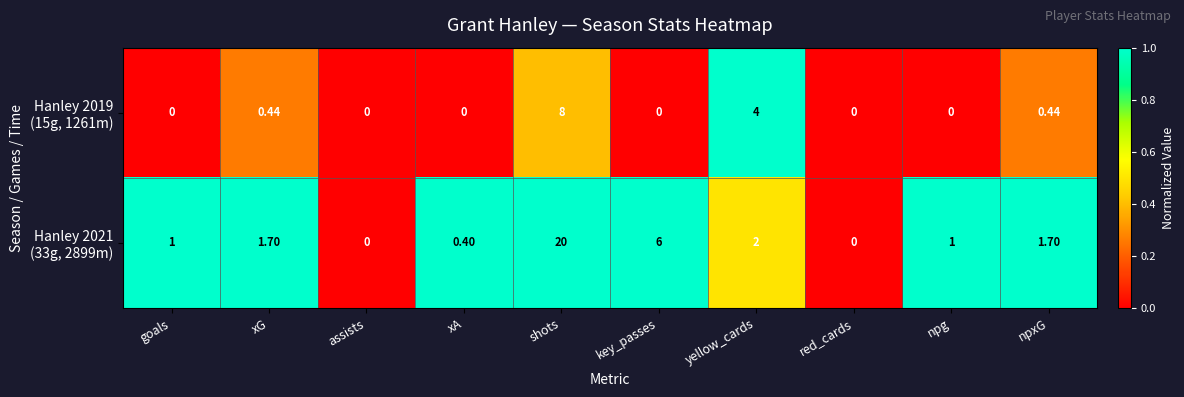

At which category is the sum across all series the highest?

shots